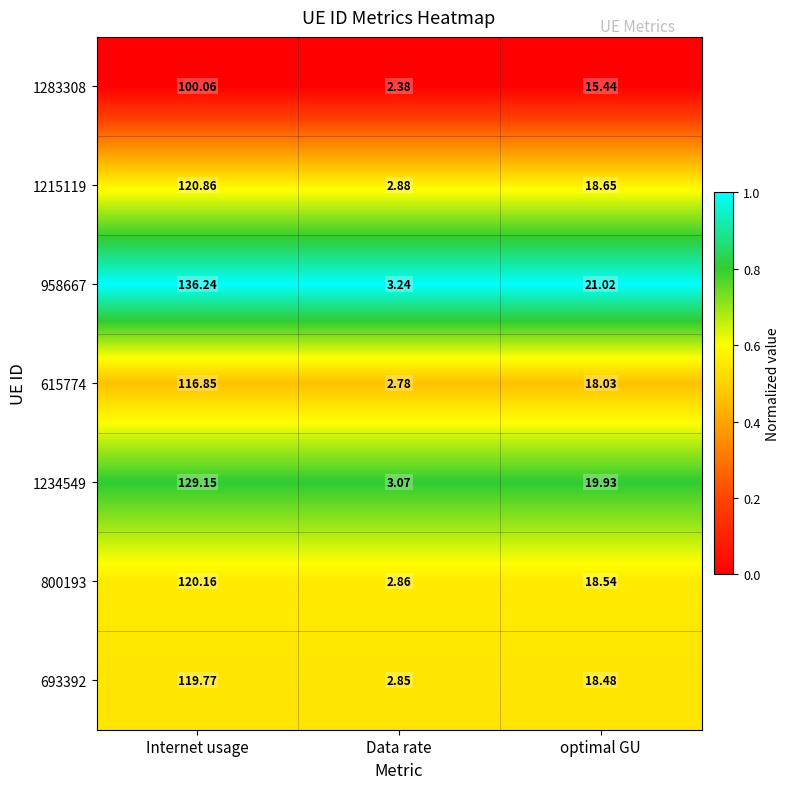

Is the value of 1215119 at optimal GU greater than the value of 958667 at optimal GU?

No